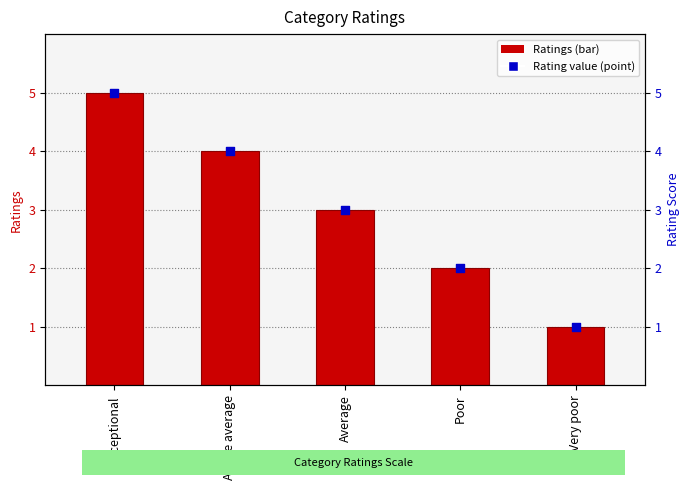

What is the total value across all series at Above average?

8